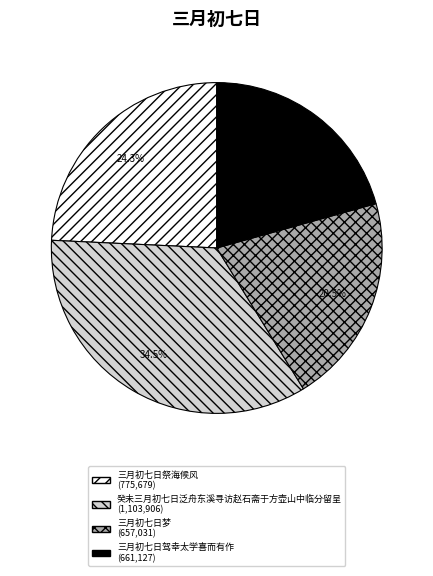

Do 三月初七日祭海候风 and 三月初七日梦 together represent more than half of the pie?

No